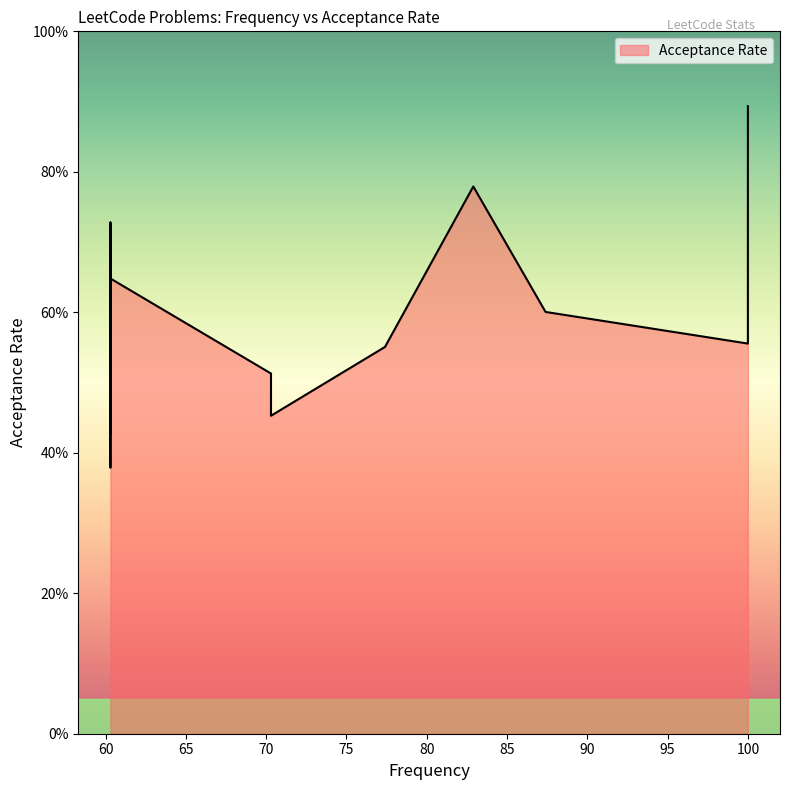

What is the sum of the values at 82.9 and 77.4?

1.3